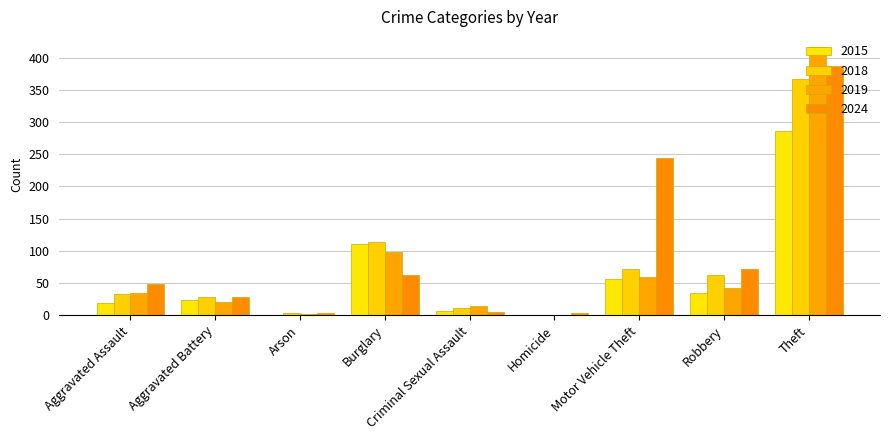

How many groups of bars are there?

9